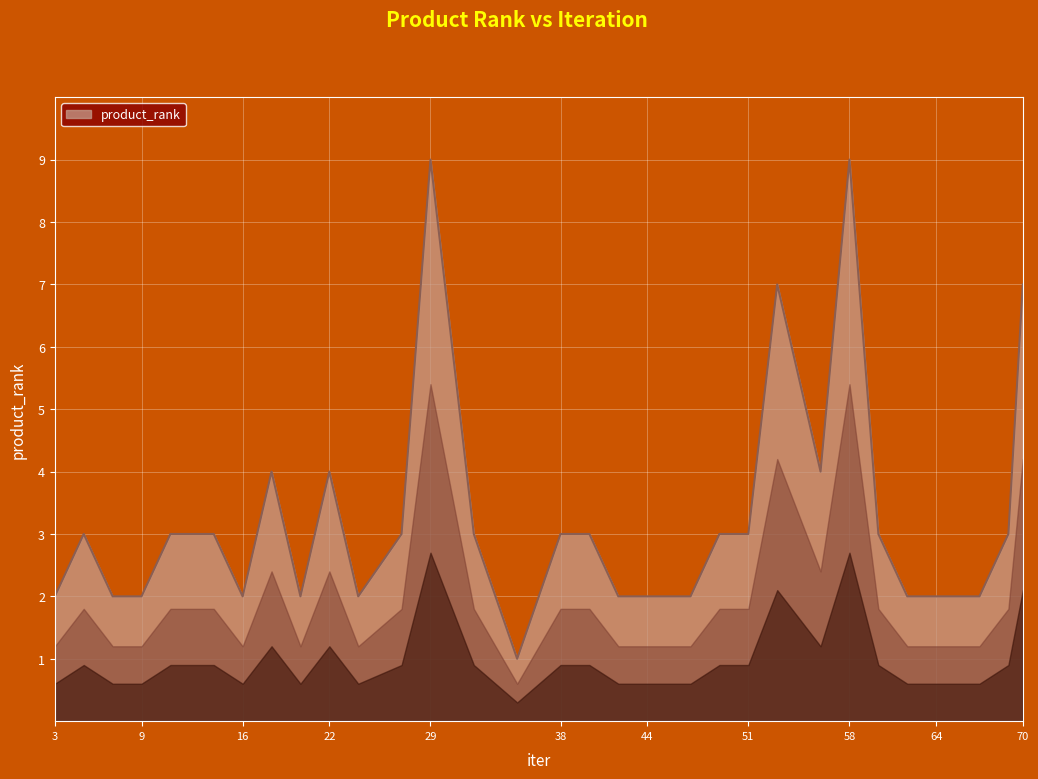

What is the maximum value shown in the chart?

9